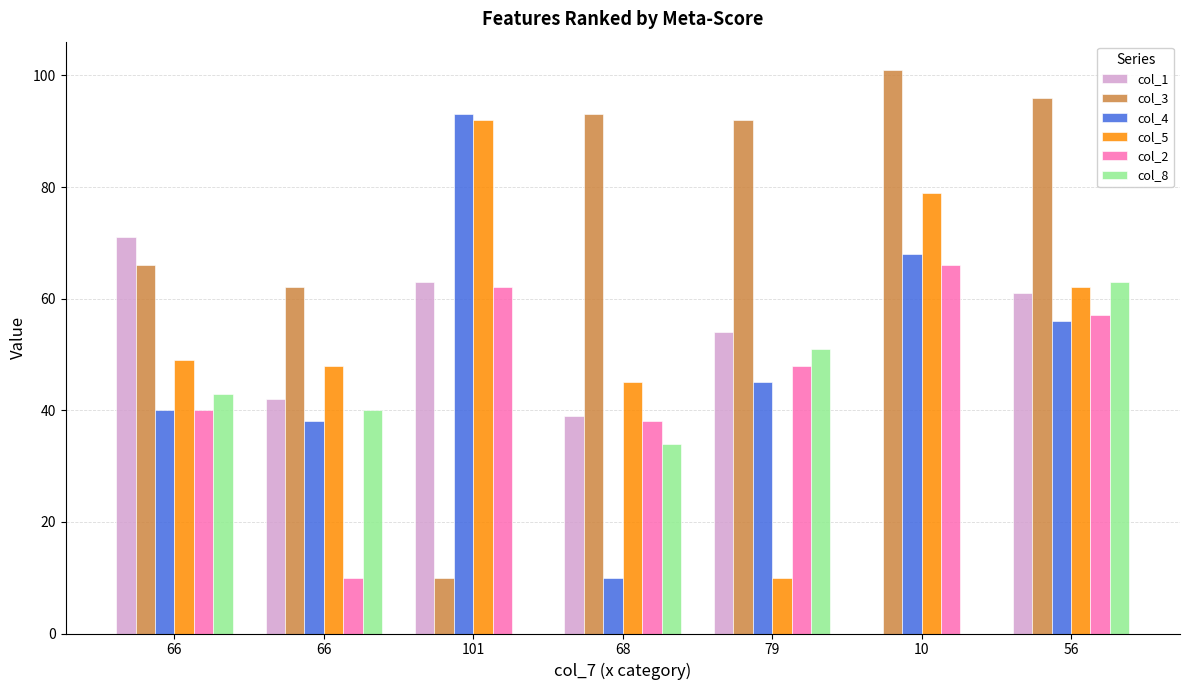

What is the label of the 4th bar from the left?

68